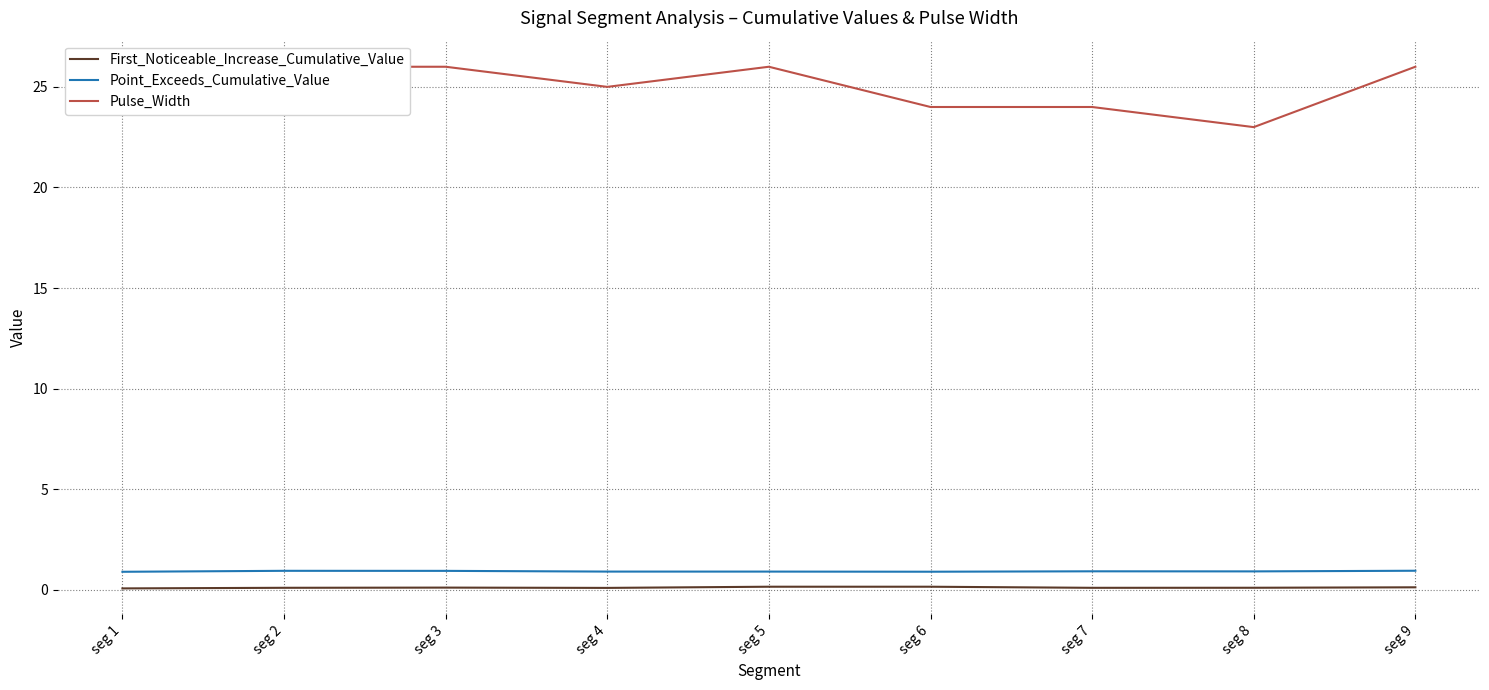

Which label corresponds to the smallest value in the chart?

seg 1